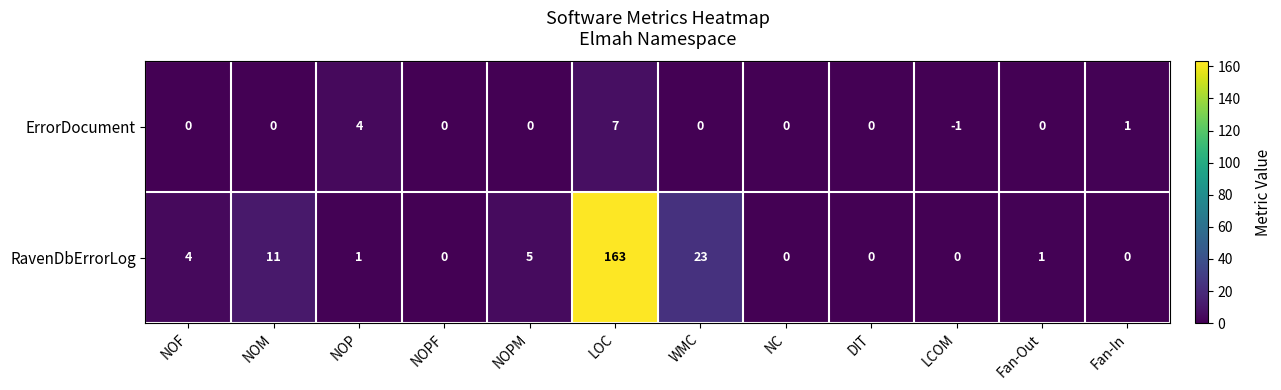

Count the number of data series in this chart.

2